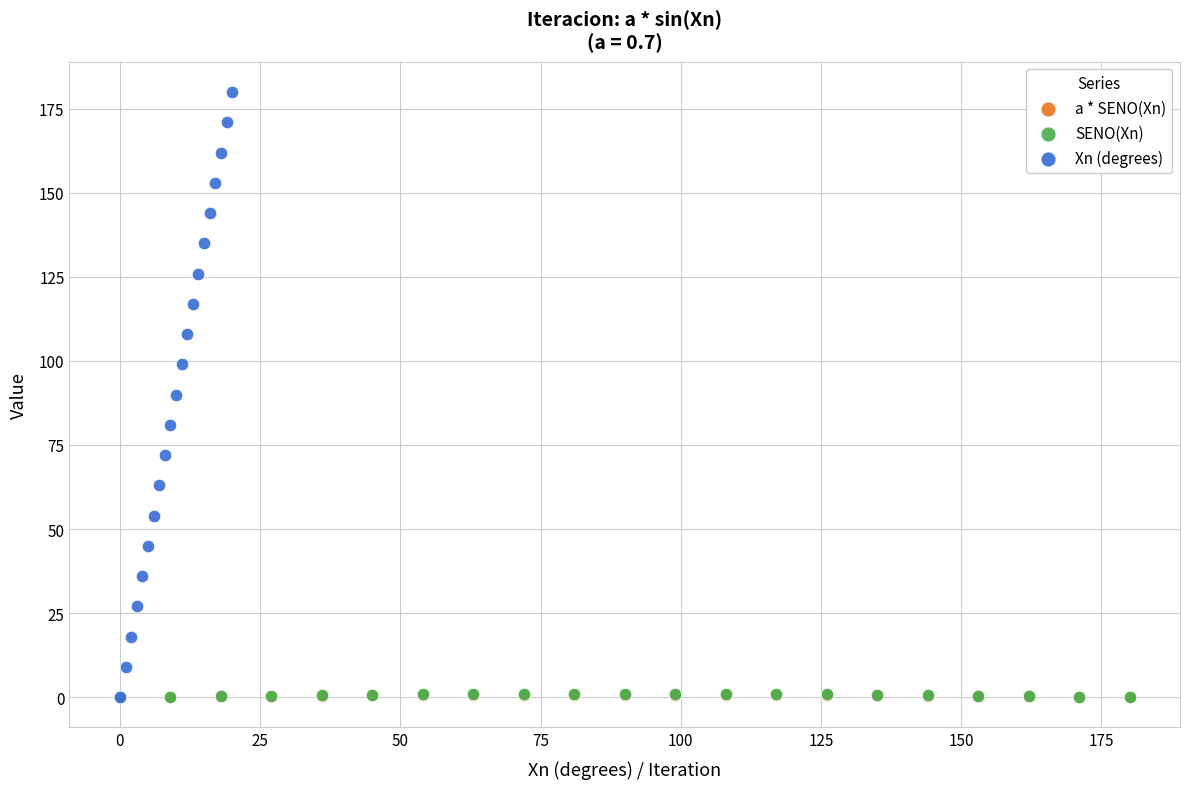

Which series has the largest Y range (max minus min)?

Xn (degrees)